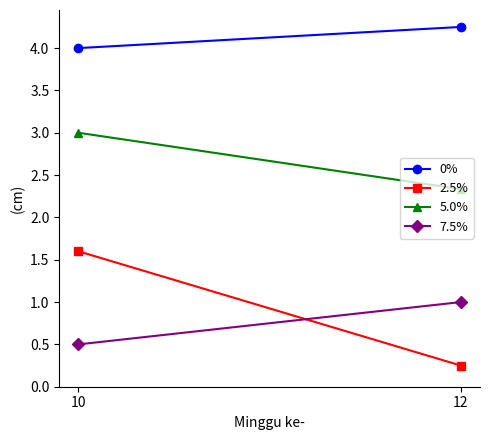

What are all the series names shown in the legend?

0%, 2.5%, 5.0%, 7.5%